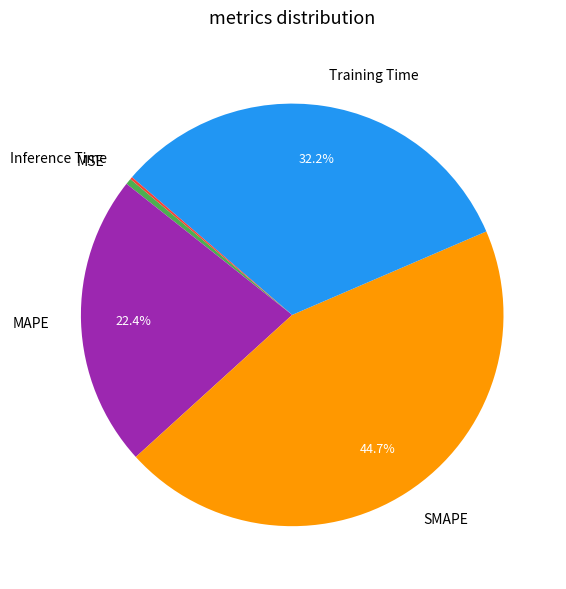

To the nearest percent, what portion does Training Time represent?

32%